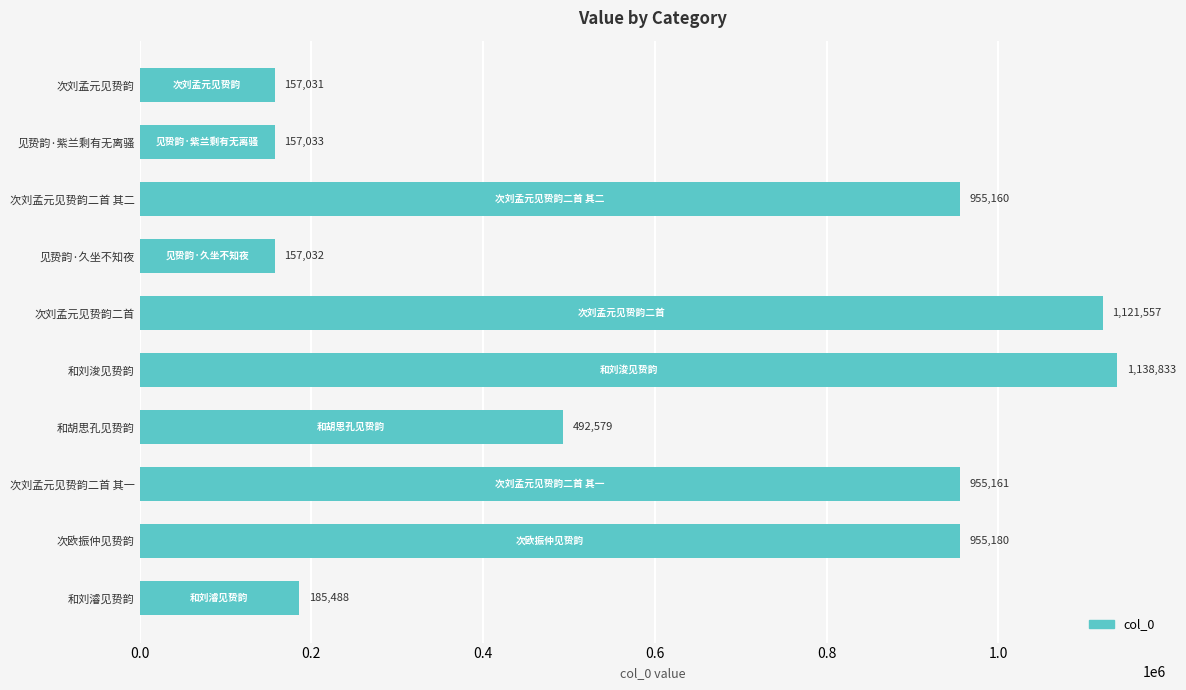

What is the value of the 2nd bar from the top?

157033